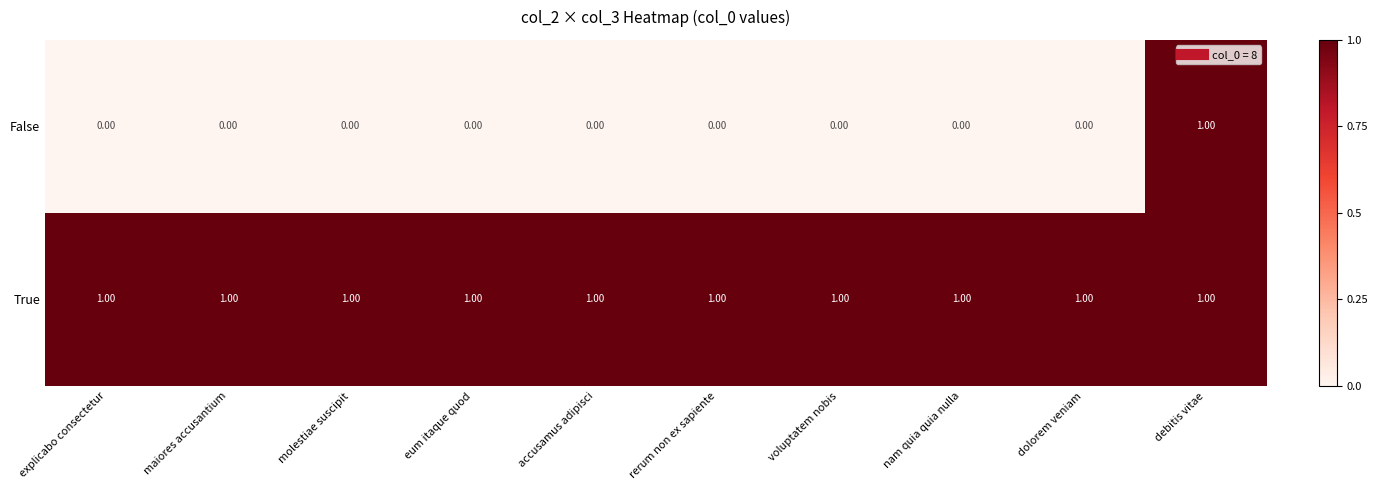

Which series has the largest range (max minus min)?

False